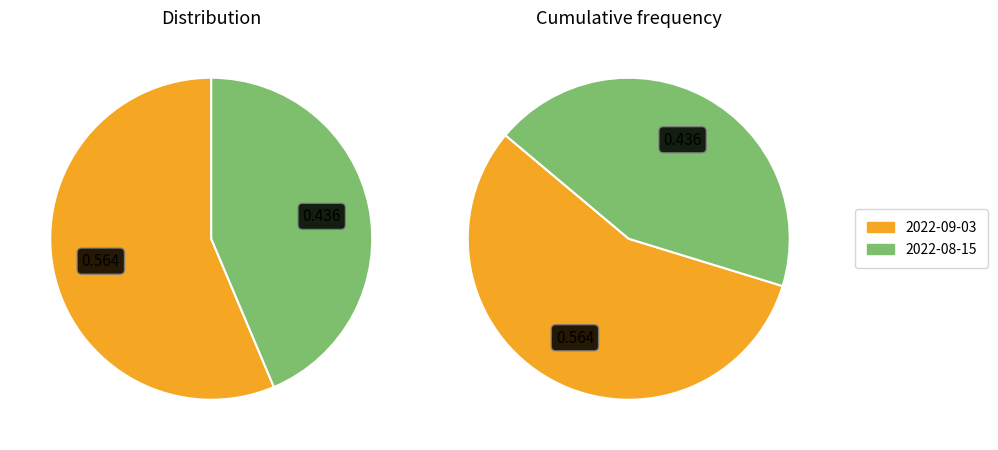

To the nearest percent, what is the difference between the largest and smallest slice percentages?

13%